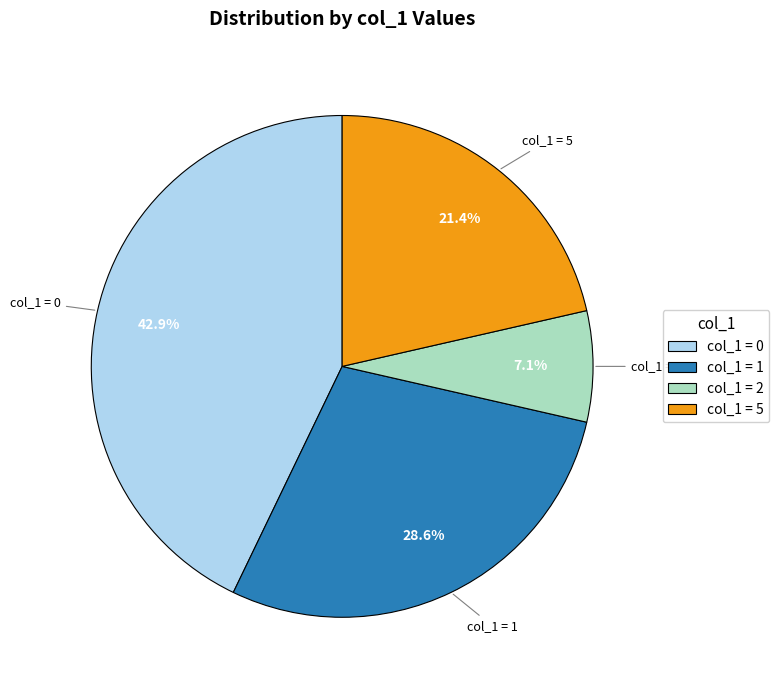

What percentage do col_1 = 0 and col_1 = 5 together represent?

64.3%